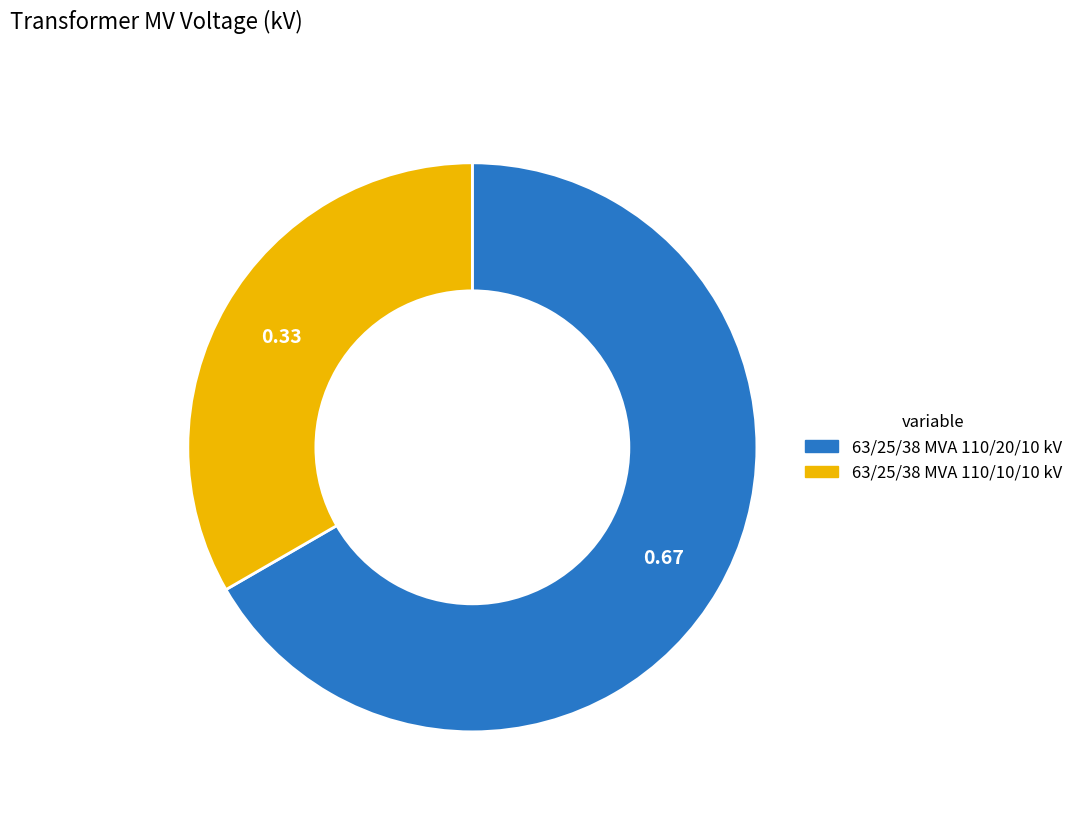

Is the sum of 63/25/38 MVA 110/10/10 kV and 63/25/38 MVA 110/20/10 kV greater than half?

Yes